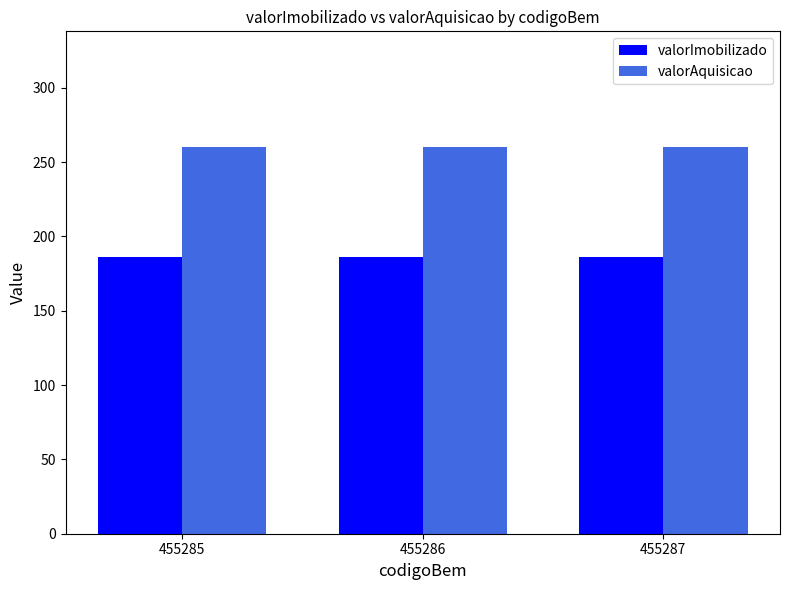

What value does the valorAquisicao series have at 455285?

260.0